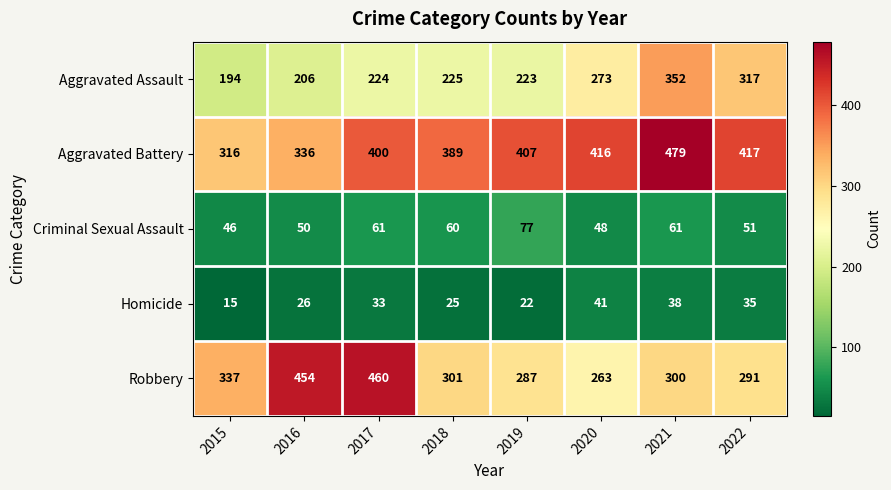

How many data points does each series have?

8